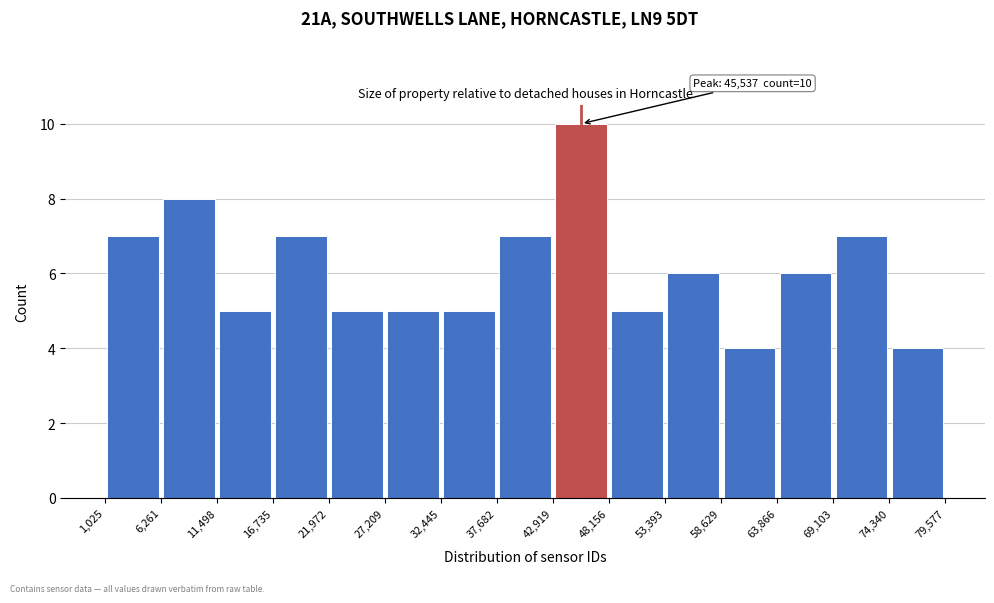

Which range on the x-axis has the tallest bar?

42,919 to 48,156